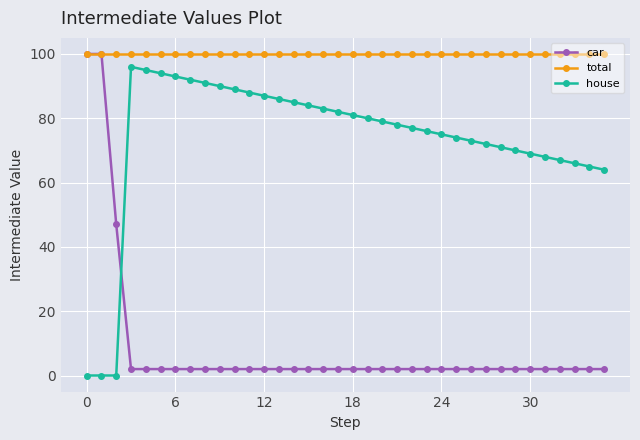

What is the value of the car point at the 14th from the left?

2